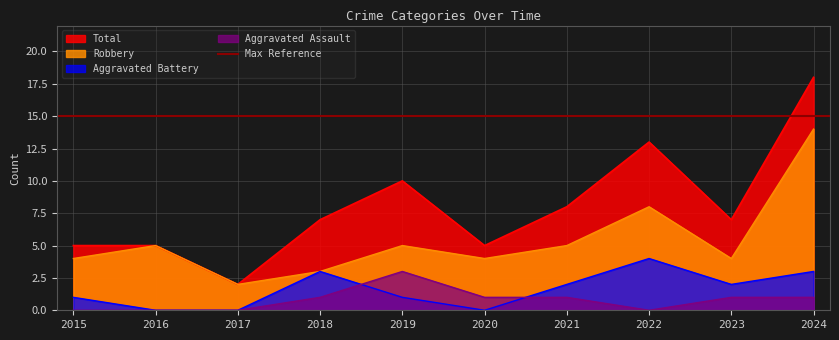

Reading left to right, extract all data points from this chart.

Aggravated Assault: 2015=0	2016=0	2017=0	2018=1	2019=3	2020=1	2021=1	2022=0	2023=1	2024=1
Aggravated Battery: 2015=1	2016=0	2017=0	2018=3	2019=1	2020=0	2021=2	2022=4	2023=2	2024=3
Robbery: 2015=4	2016=5	2017=2	2018=3	2019=5	2020=4	2021=5	2022=8	2023=4	2024=14
Total: 2015=5	2016=5	2017=2	2018=7	2019=10	2020=5	2021=8	2022=13	2023=7	2024=18